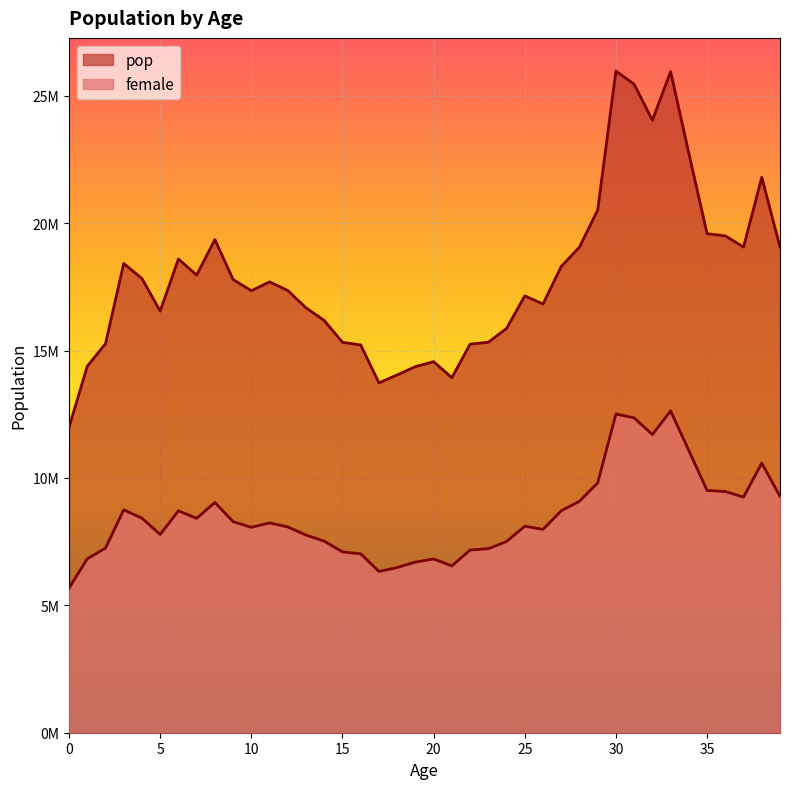

Rank the series at 35 from lowest to highest value.

female, pop